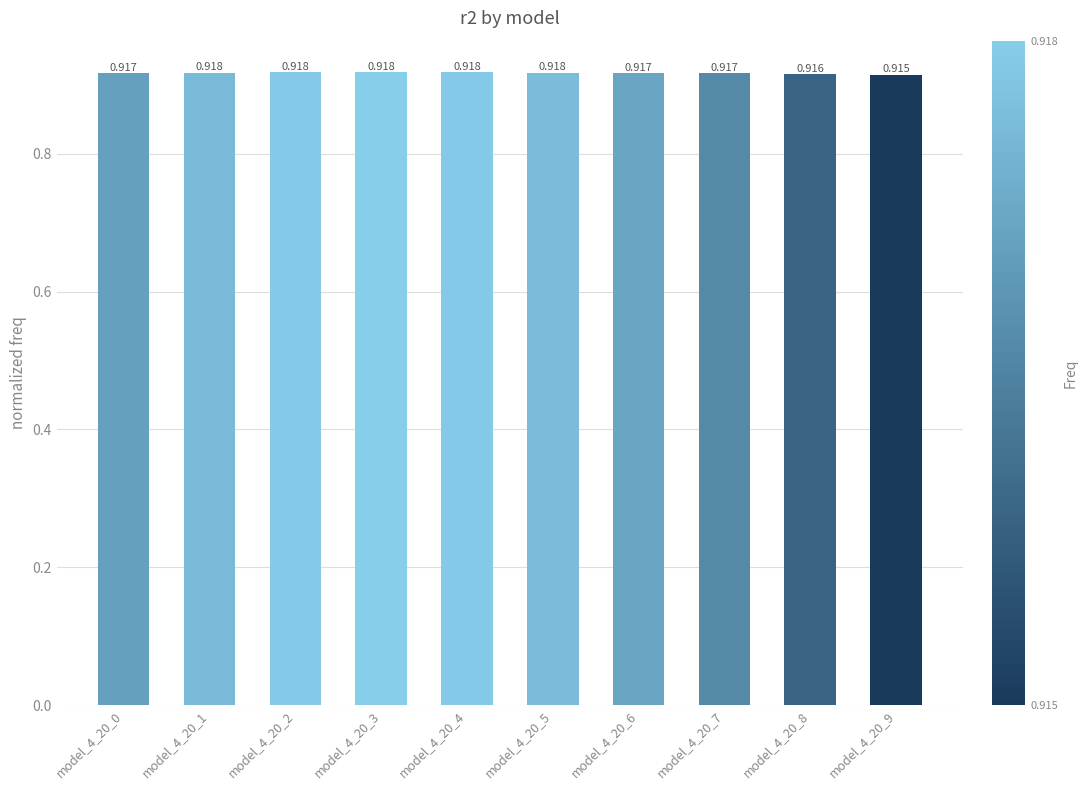

Which label corresponds to the smallest value in the chart?

model_4_20_9